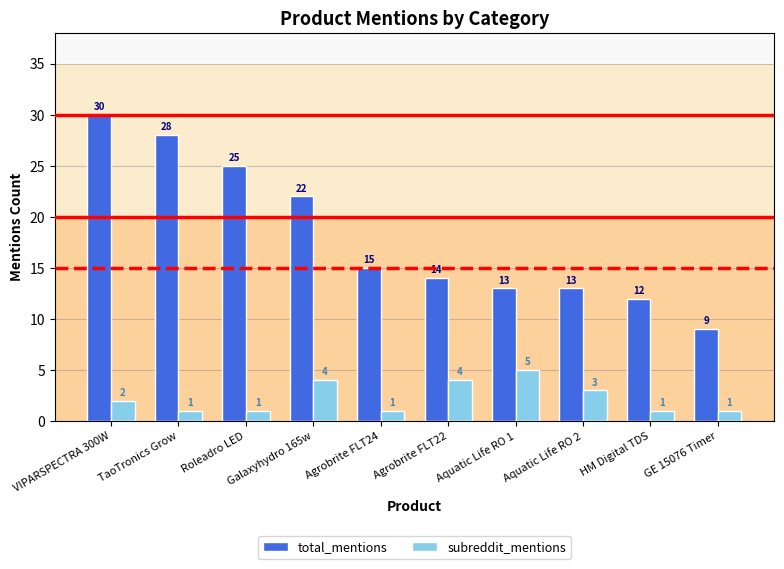

Rank the series by their maximum value, from highest to lowest.

total_mentions, subreddit_mentions